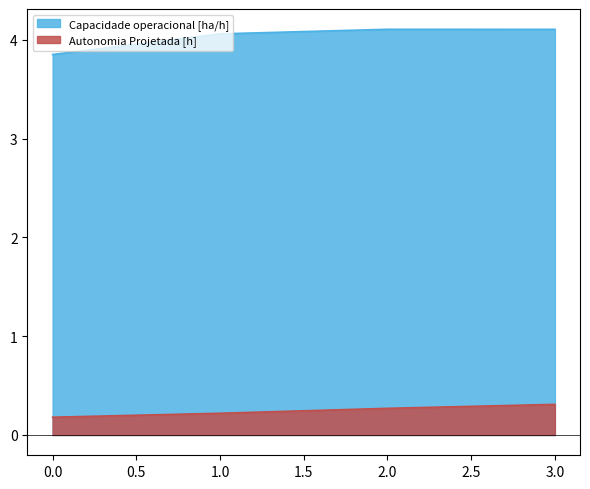

What is the approximate value of Autonomia Projetada [h] at 3.0?

0.3